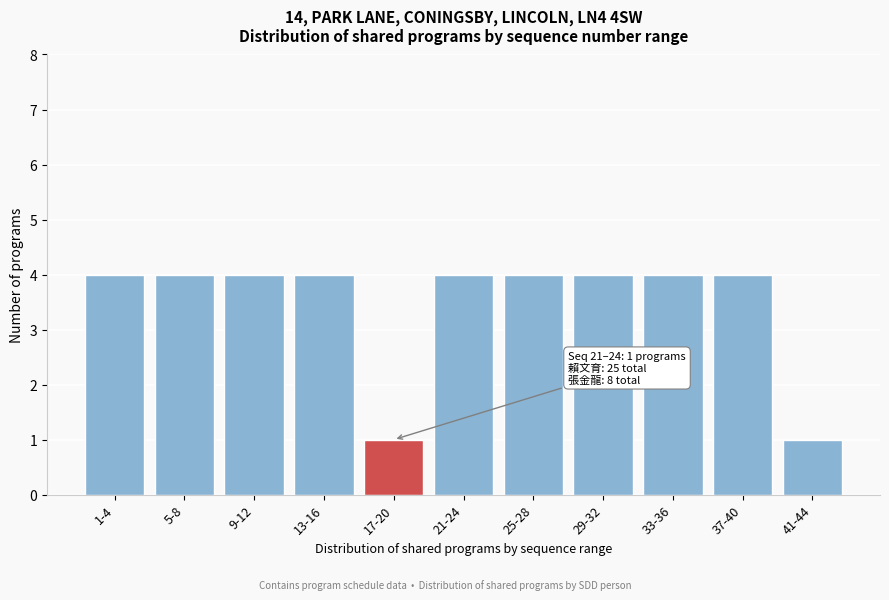

Reading right to left, transcribe all the data shown in this chart.

1	4	4	4	4	4	1	4	4	4	4